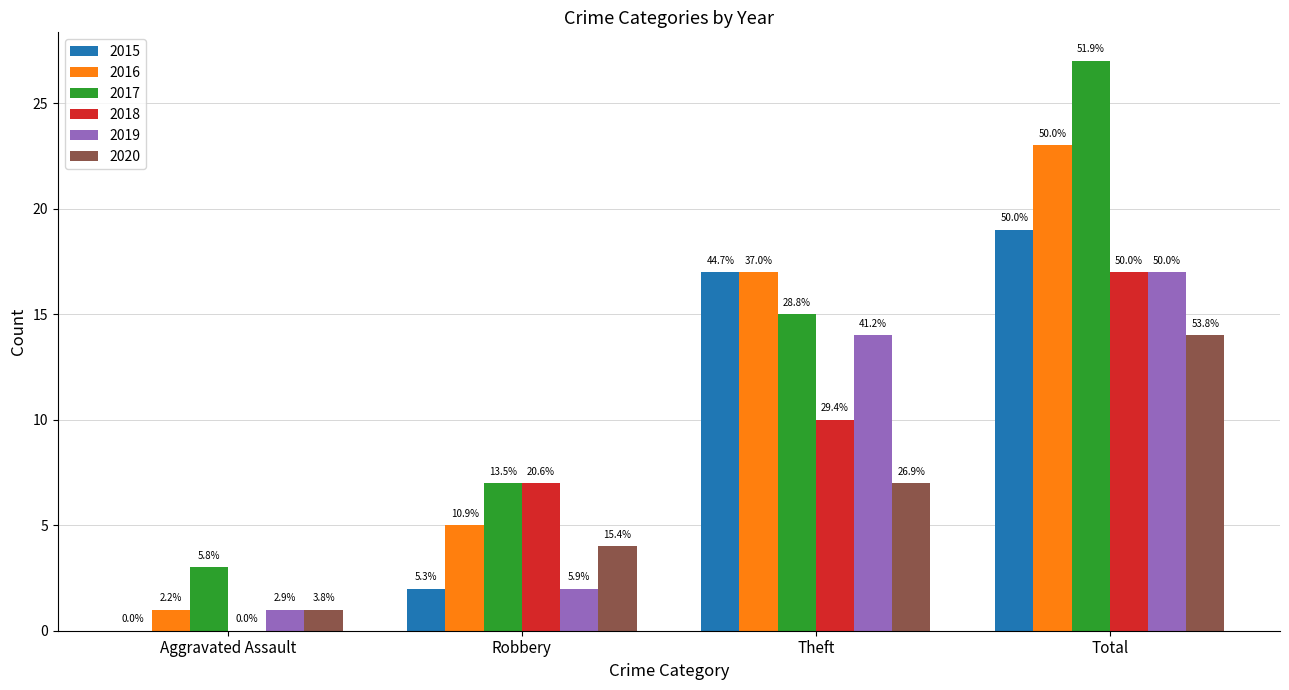

Rank the series by their maximum value, from lowest to highest.

2020, 2018, 2019, 2015, 2016, 2017